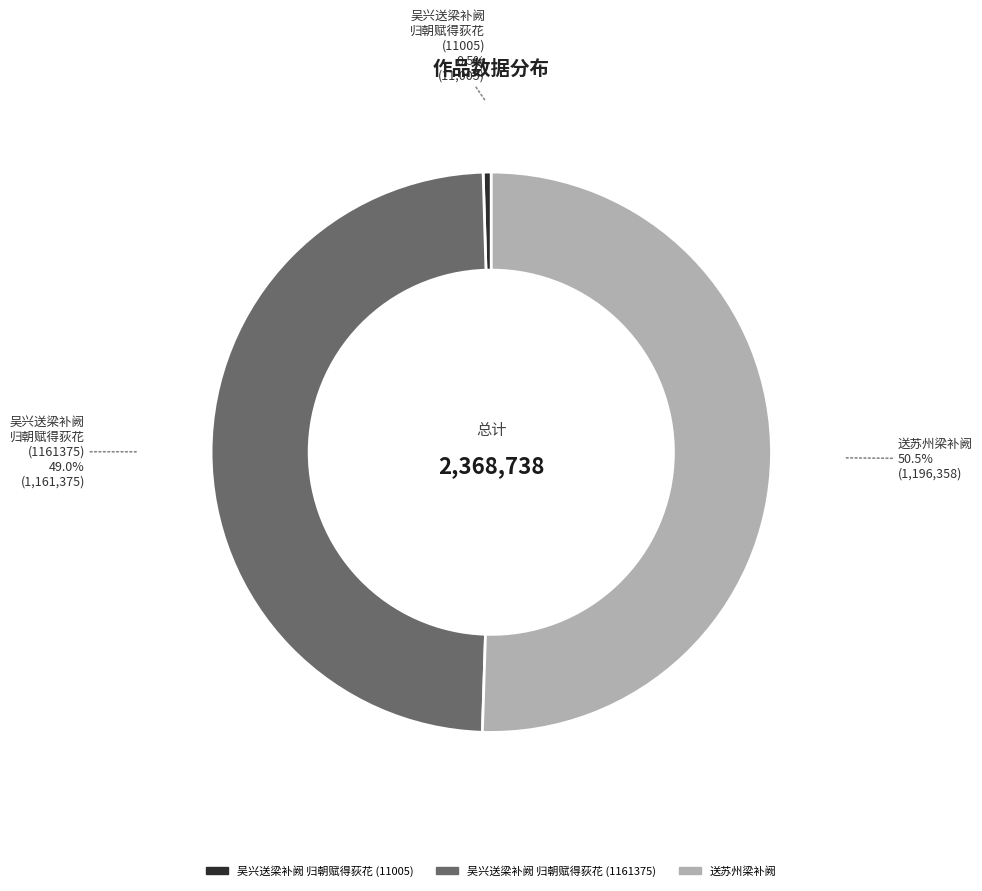

Does any single category account for the majority?

Yes